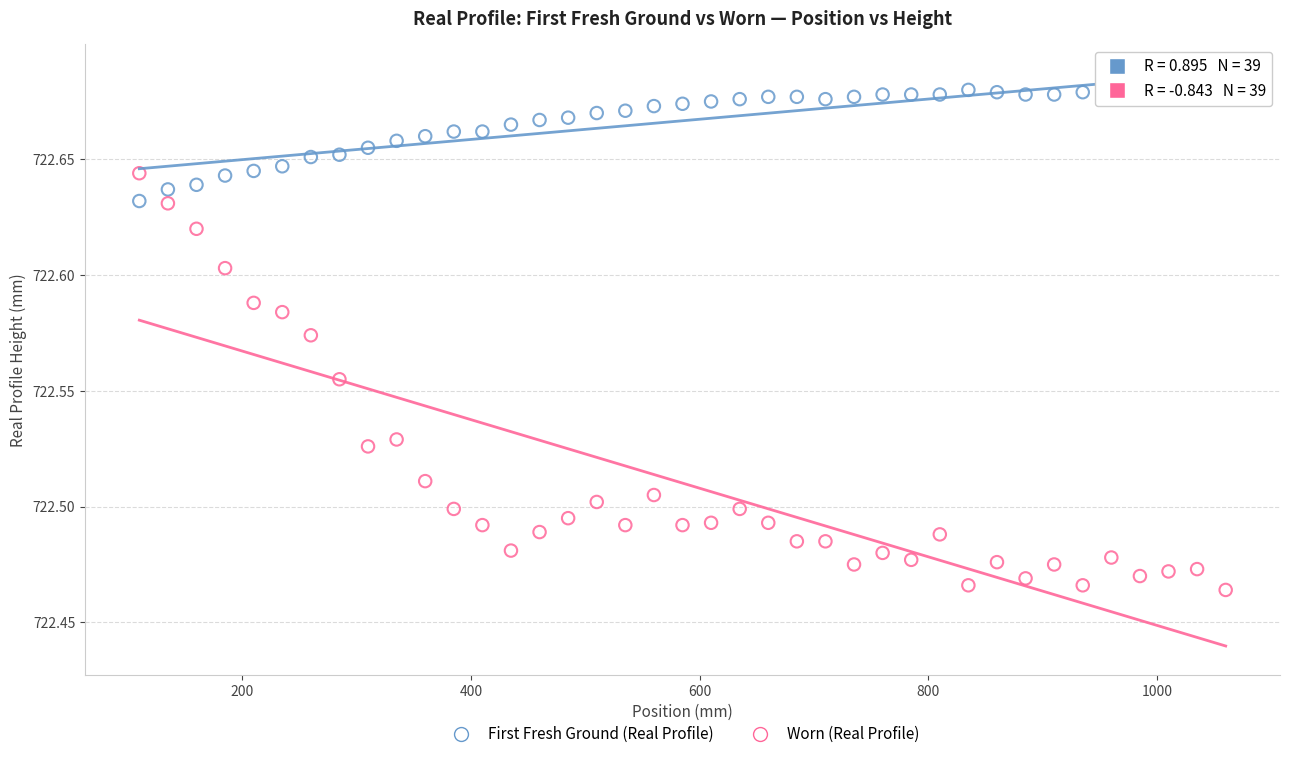

Which series contains the lowest Y value?

Worn (Real Profile)